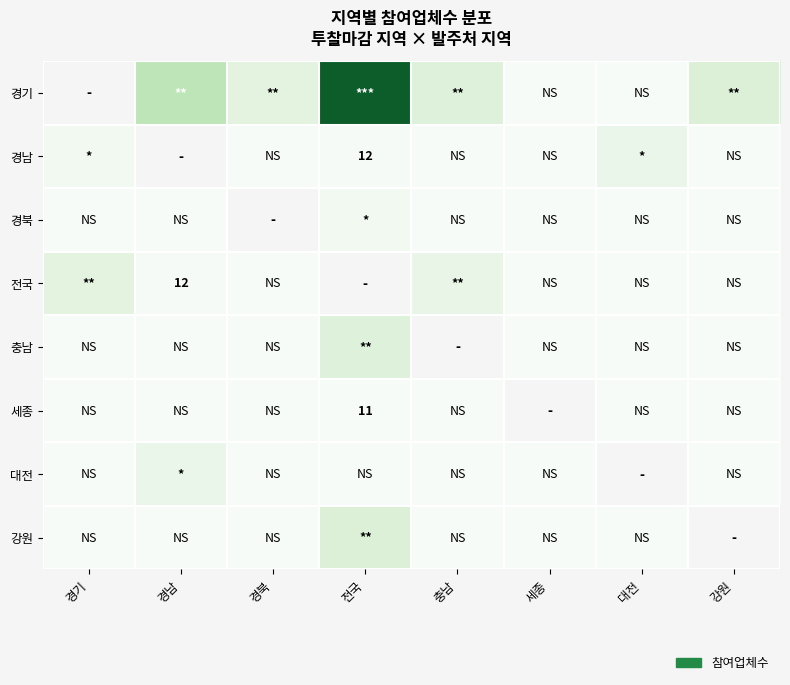

Rank the series by their average value, from lowest to highest.

경기, 경남, 경북, 전국, 충남, 세종, 대전, 강원